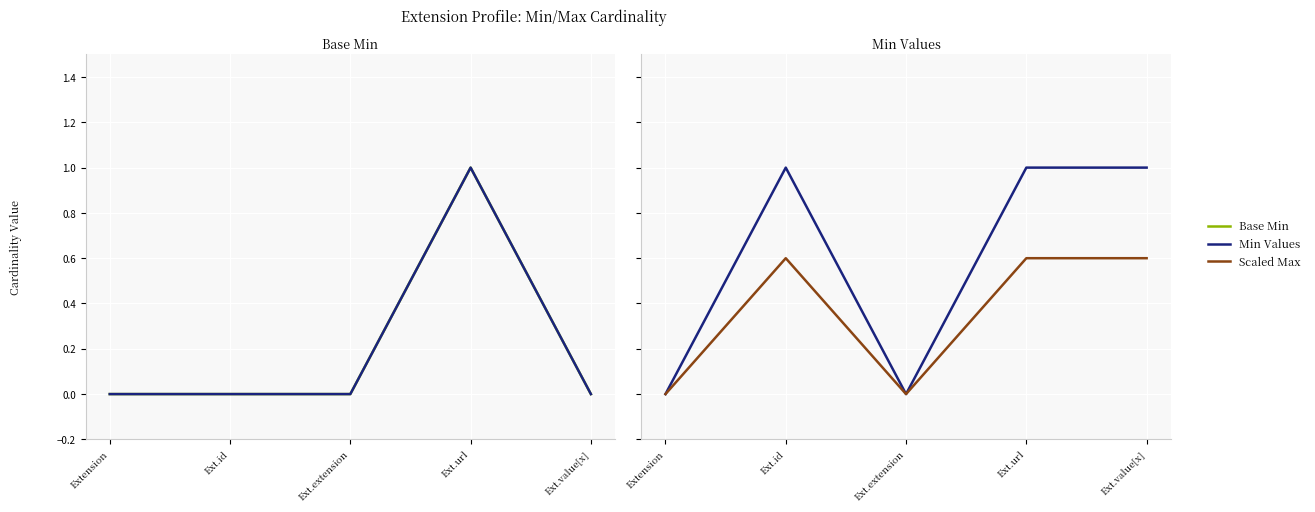

Which has a higher value, Extension or Ext.extension?

Extension